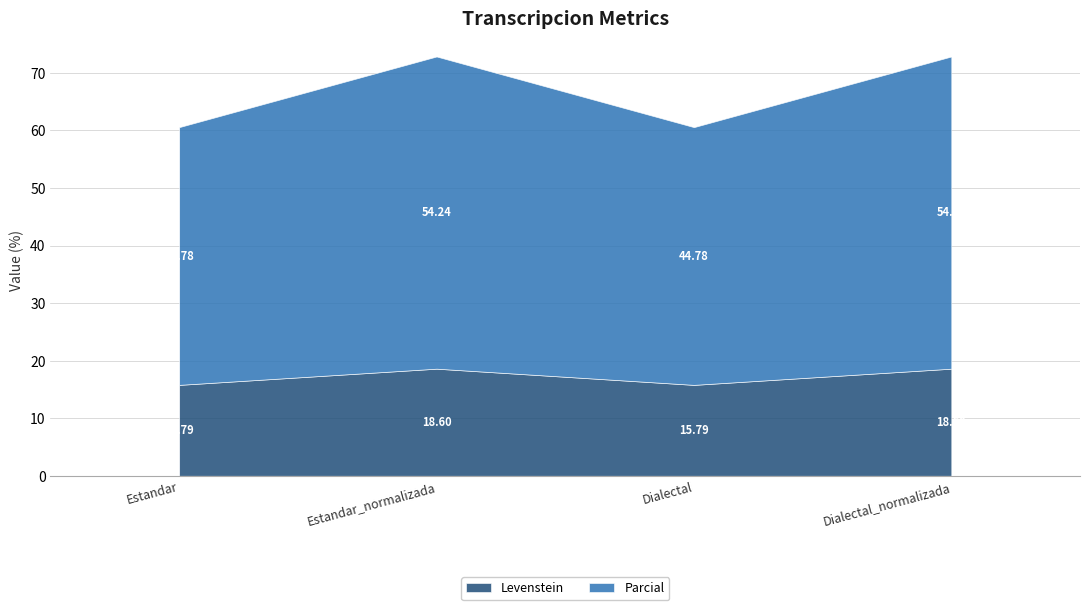

Reading right to left, extract all data points from this chart.

Levenstein: 18.6	15.8	18.6	15.8
Parcial: 54.2	44.8	54.2	44.8